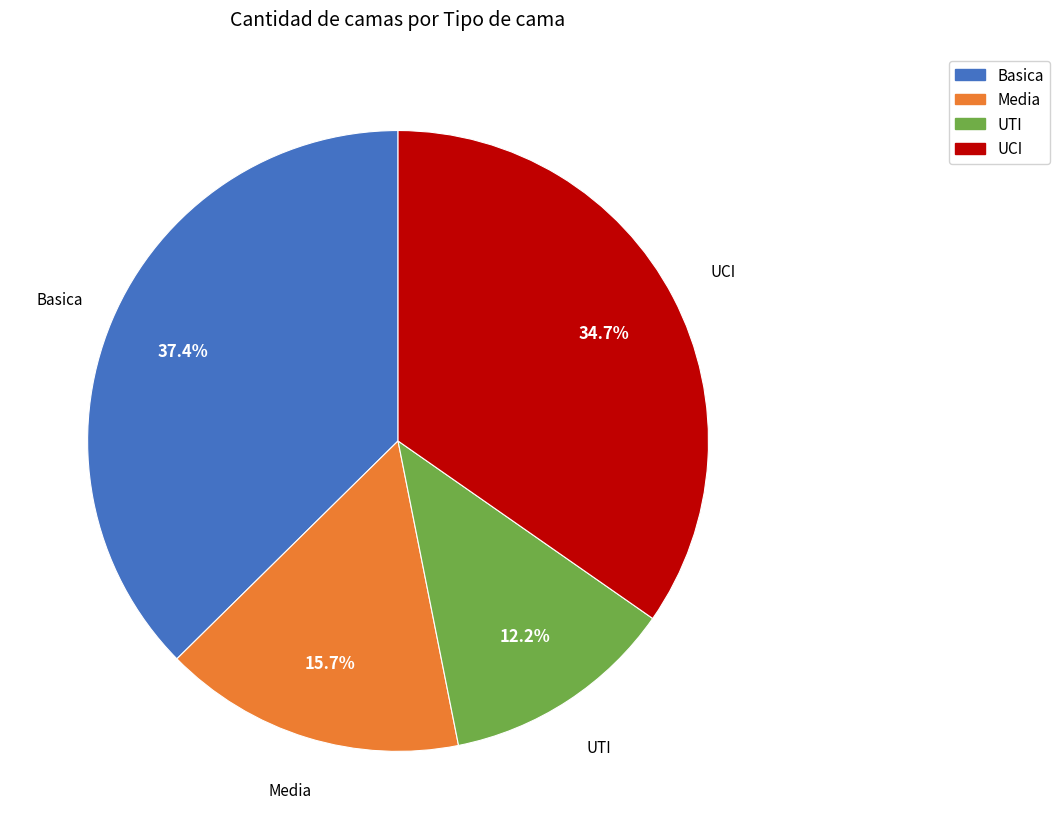

Does UCI represent more than half of the total?

No